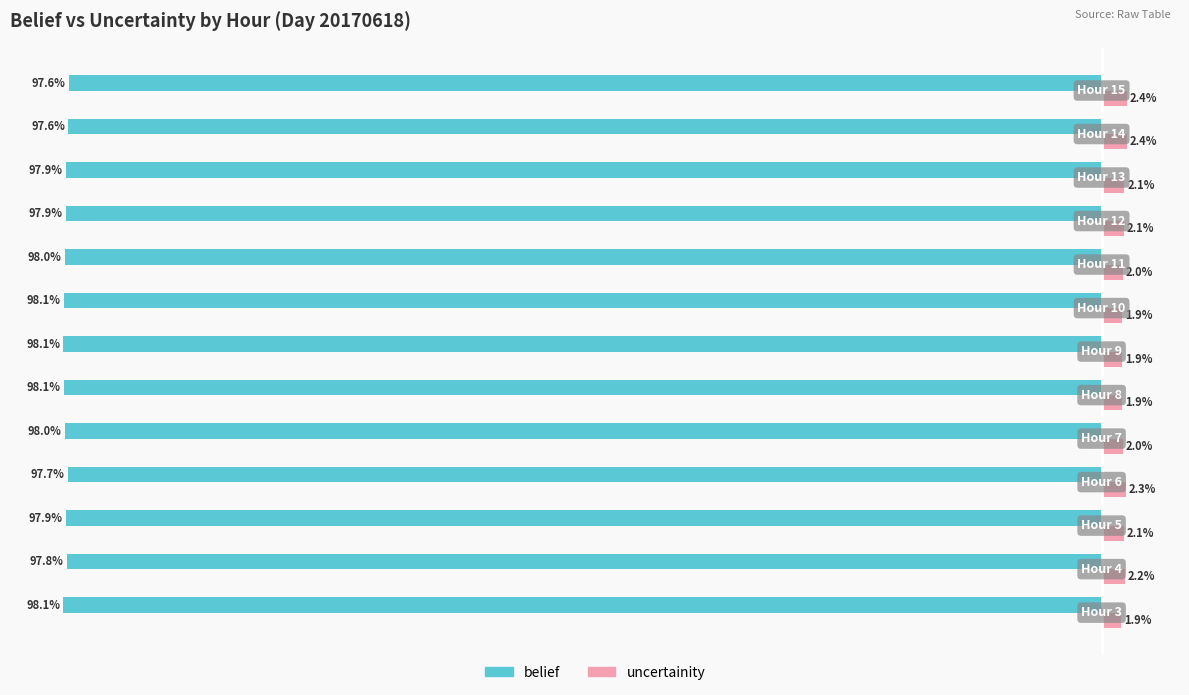

Which series has the largest total across all categories?

uncertainity